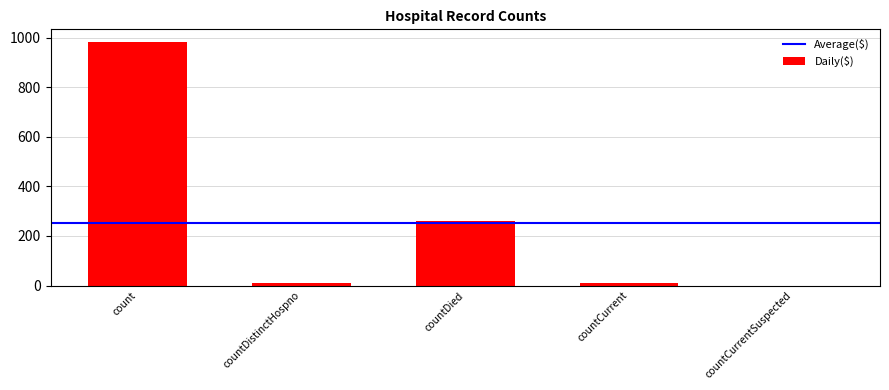

What is the maximum value shown in the chart?

985